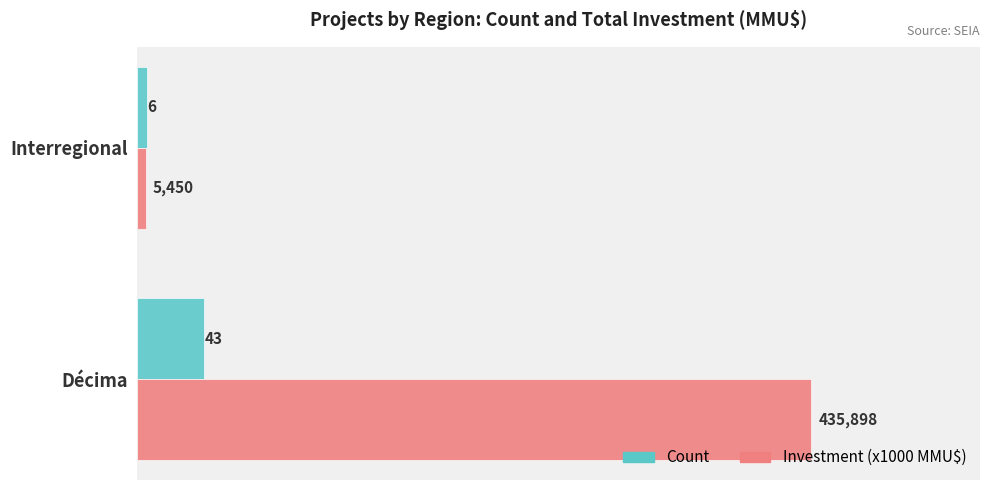

What is the sum of all Count values?

49.0